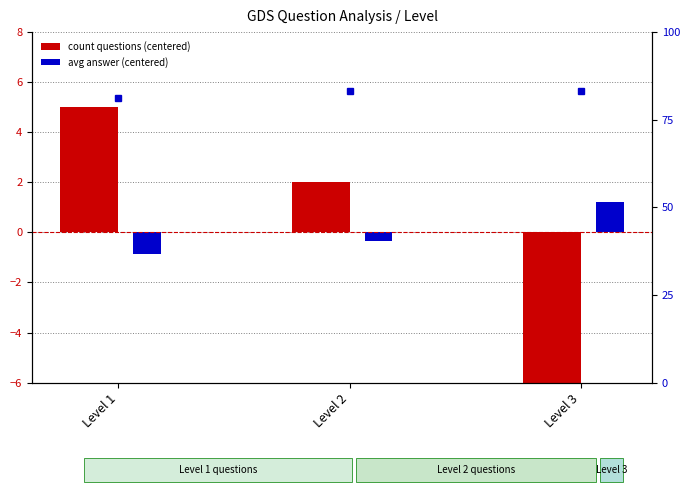

The count questions (centered) series shows 5.0 at Level 1. True or false?

True